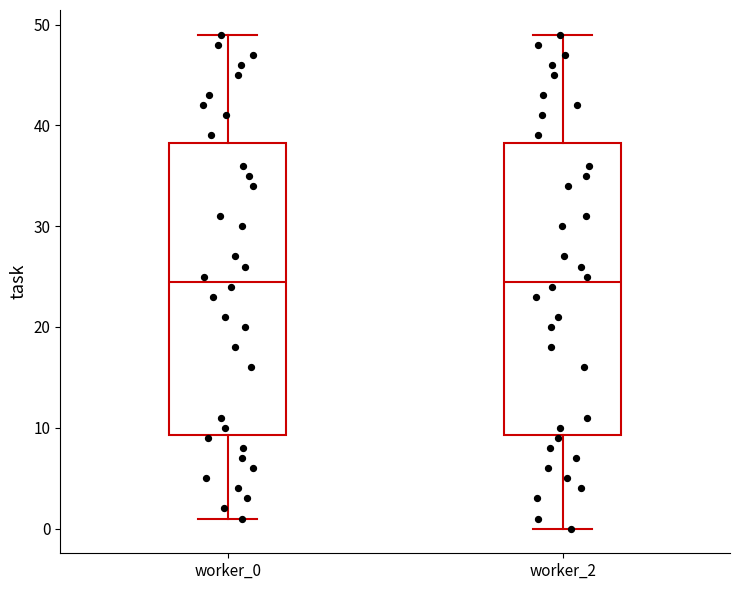

Reading left to right, transcribe this box plot: for each box, give where its median line is, the range the box spans, and where its two whiskers end, as read against the y-axis. The values are not printed on the chart, so give them approximately, as read against the axis.

worker_0: median 25, box 9 to 38, whiskers 1 to 49
worker_2: median 25, box 9 to 38, whiskers 0 to 49